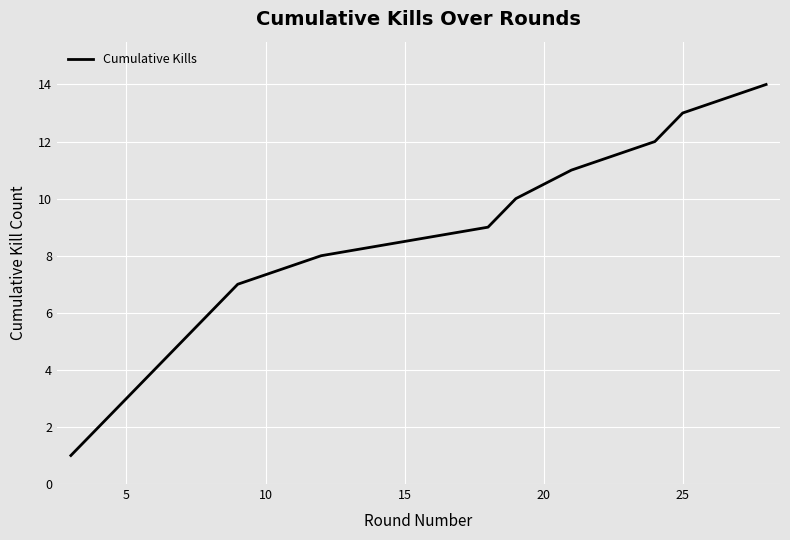

What is the maximum value shown in the chart?

14